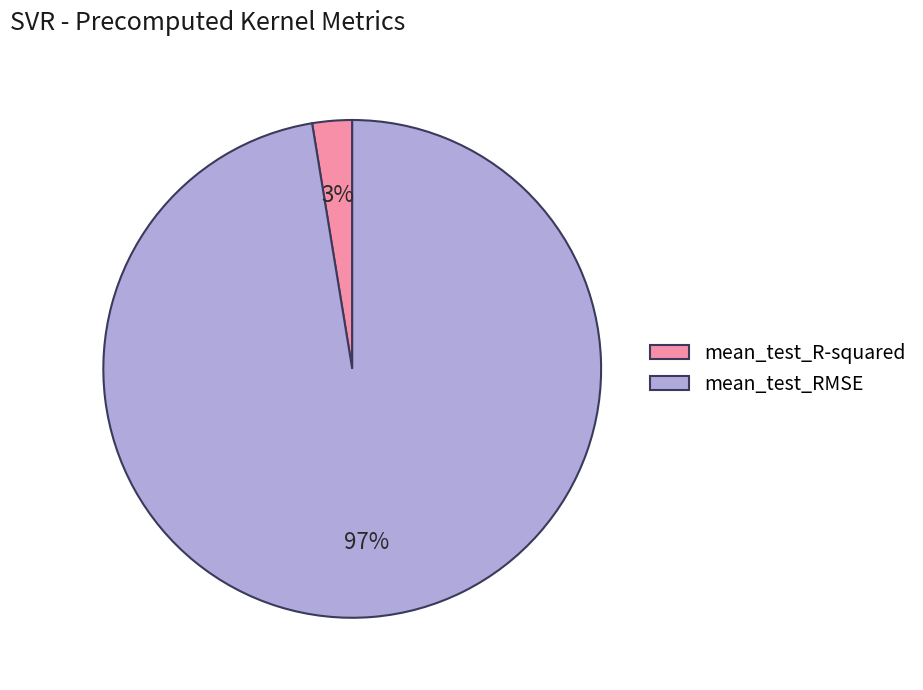

Does mean_test_RMSE account for over 50% of the chart?

Yes